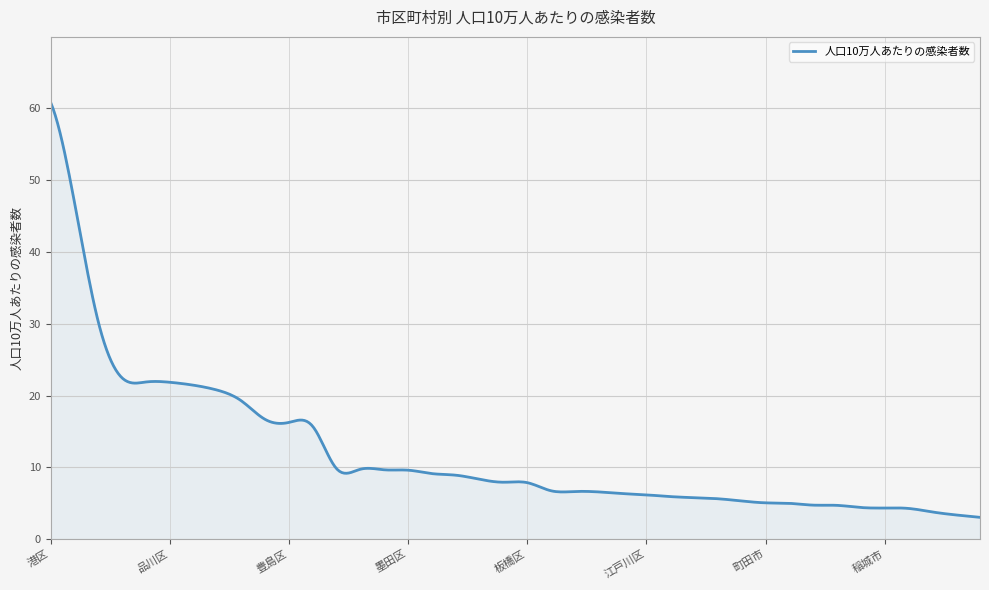

What is the maximum value shown in the chart?

60.8